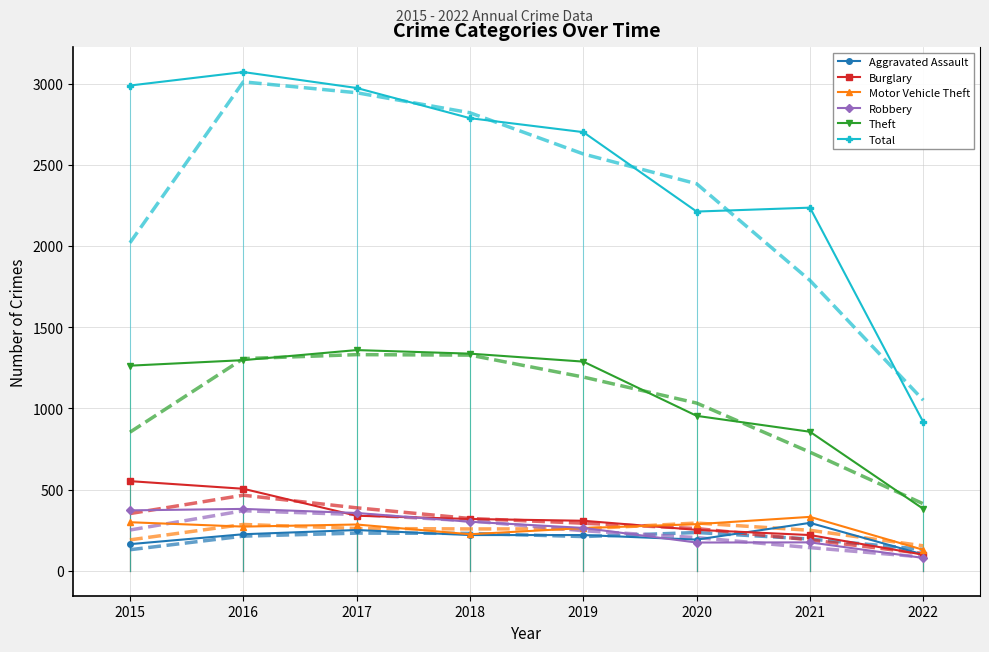

True or false: Burglary and Theft cross at least once.

False